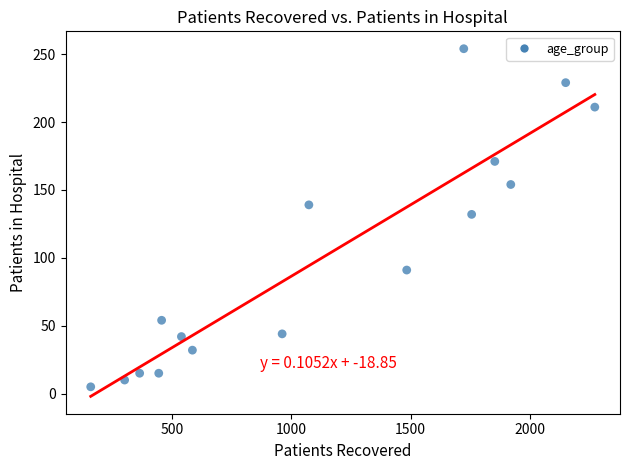

What Y value in the scatter plot is closest to 129?

132